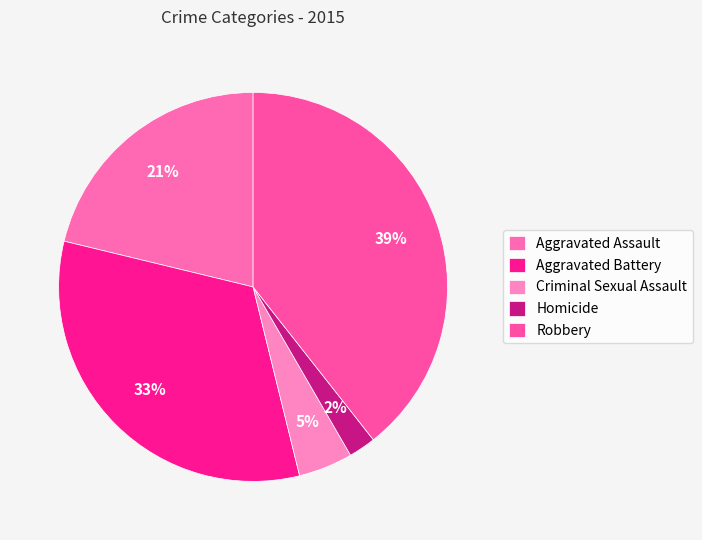

How many slices are in this pie chart?

5